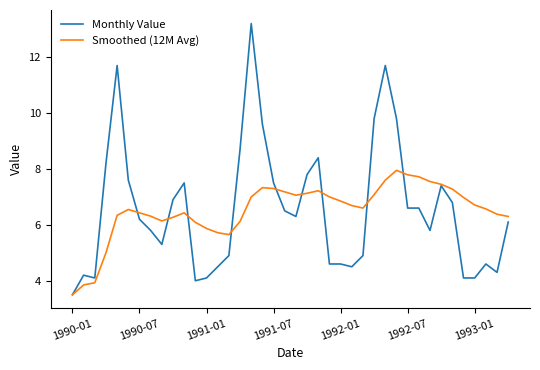

What is the highest value of the Monthly Value series?

13.2